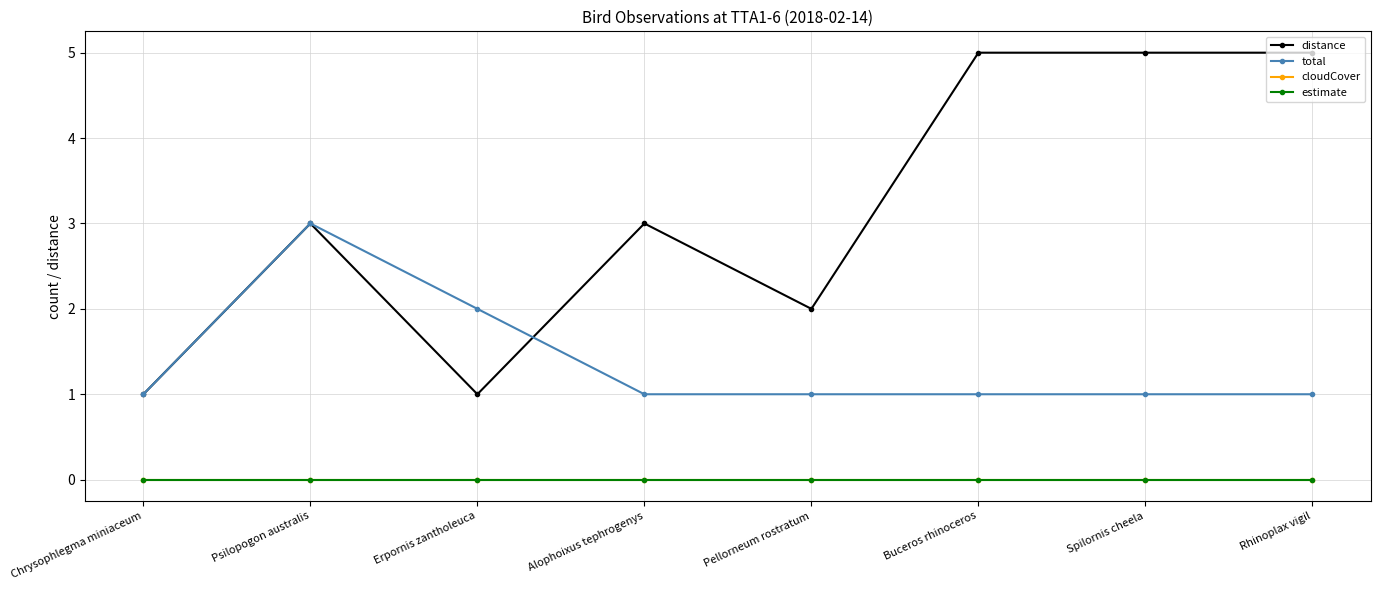

Reading left to right, list all the values displayed in this chart.

distance: 1	3	1	3	2	5	5	5
total: 1	3	2	1	1	1	1	1
cloudCover: 0	0	0	0	0	0	0	0
estimate: 0	0	0	0	0	0	0	0